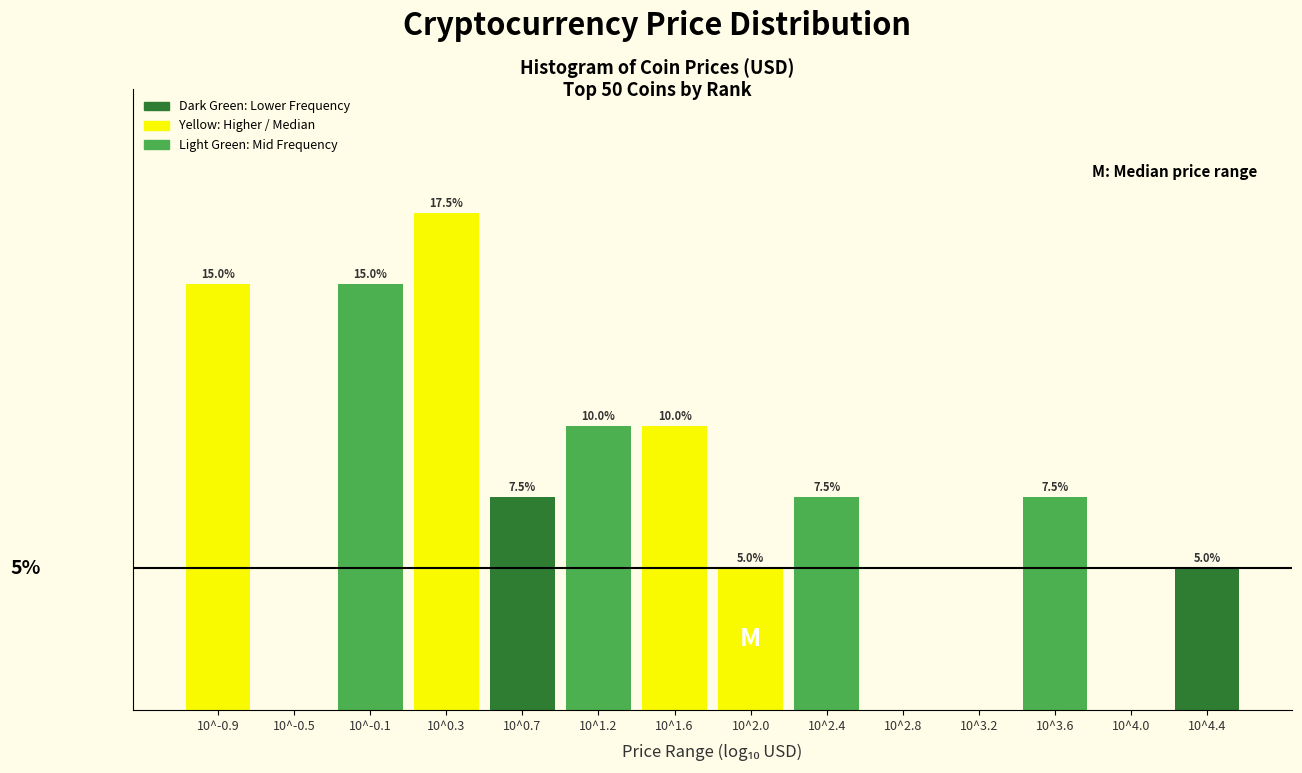

Which category has the highest value across all series?

10^0.3